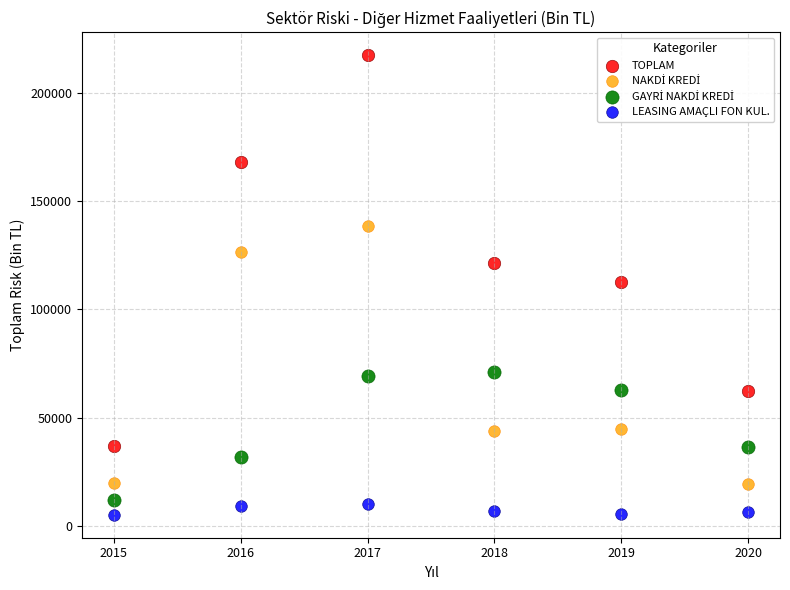

Which series has the widest spread of Y values?

TOPLAM